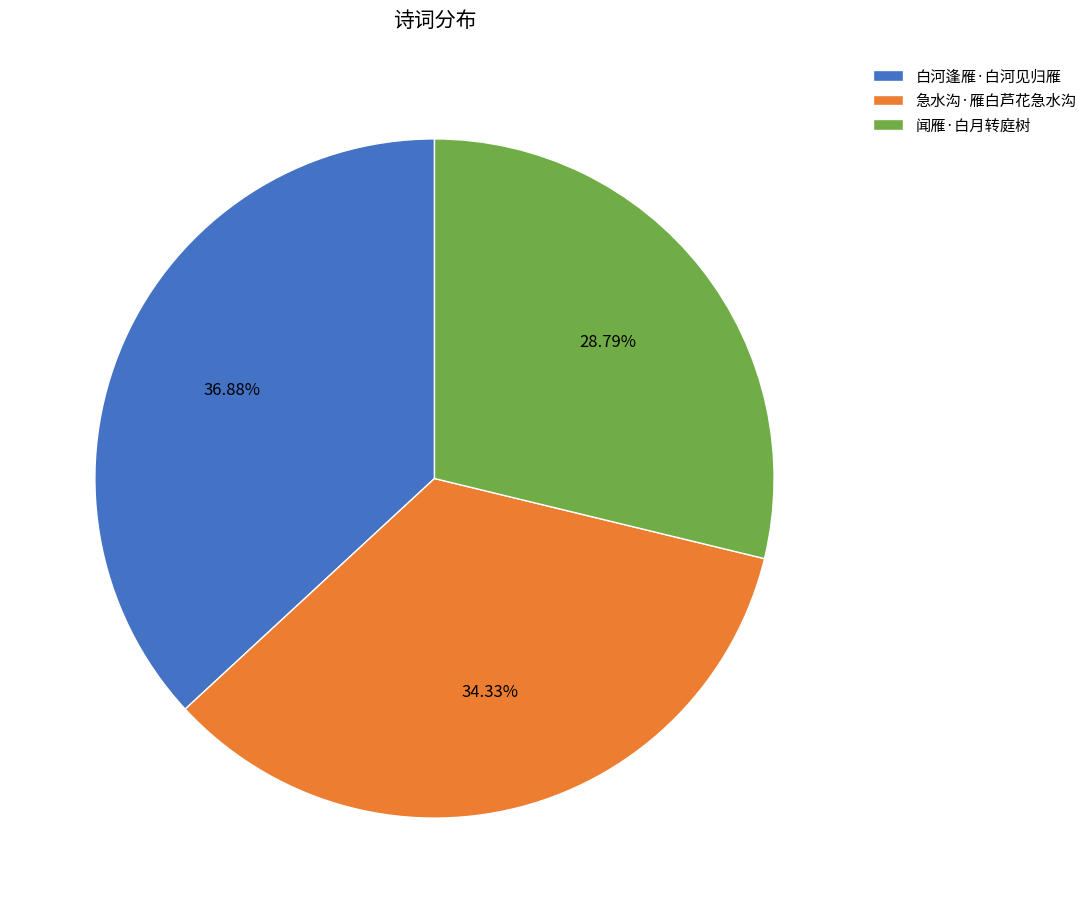

True or false: 闻雁·白月转庭树 accounts for 42% of the total.

False